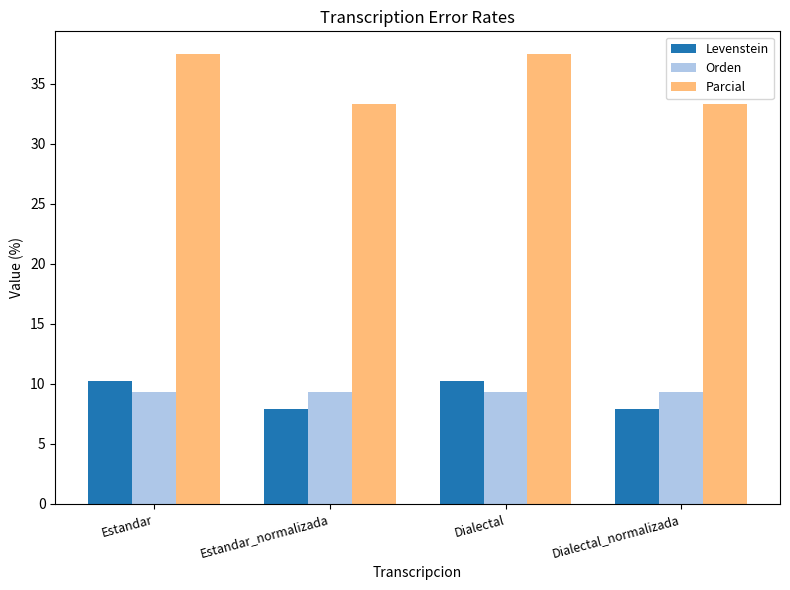

Reading left to right, list all the values displayed in this chart.

Levenstein: Estandar=10.3	Estandar_normalizada=7.9	Dialectal=10.3	Dialectal_normalizada=7.9
Orden: Estandar=9.3	Estandar_normalizada=9.3	Dialectal=9.3	Dialectal_normalizada=9.3
Parcial: Estandar=37.5	Estandar_normalizada=33.3	Dialectal=37.5	Dialectal_normalizada=33.3